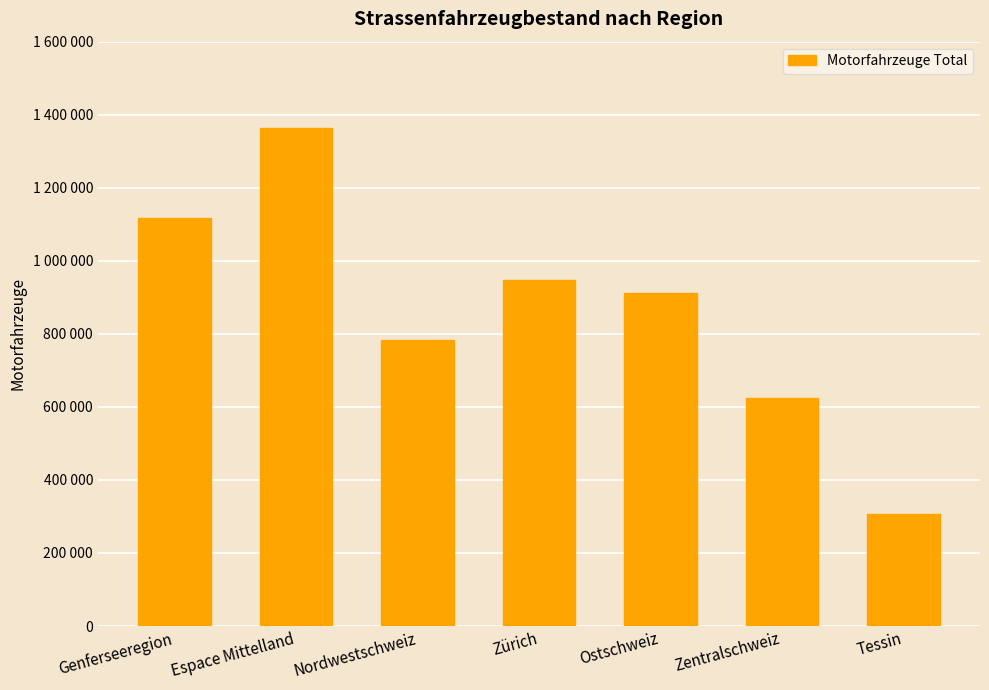

What is the average value?

864751